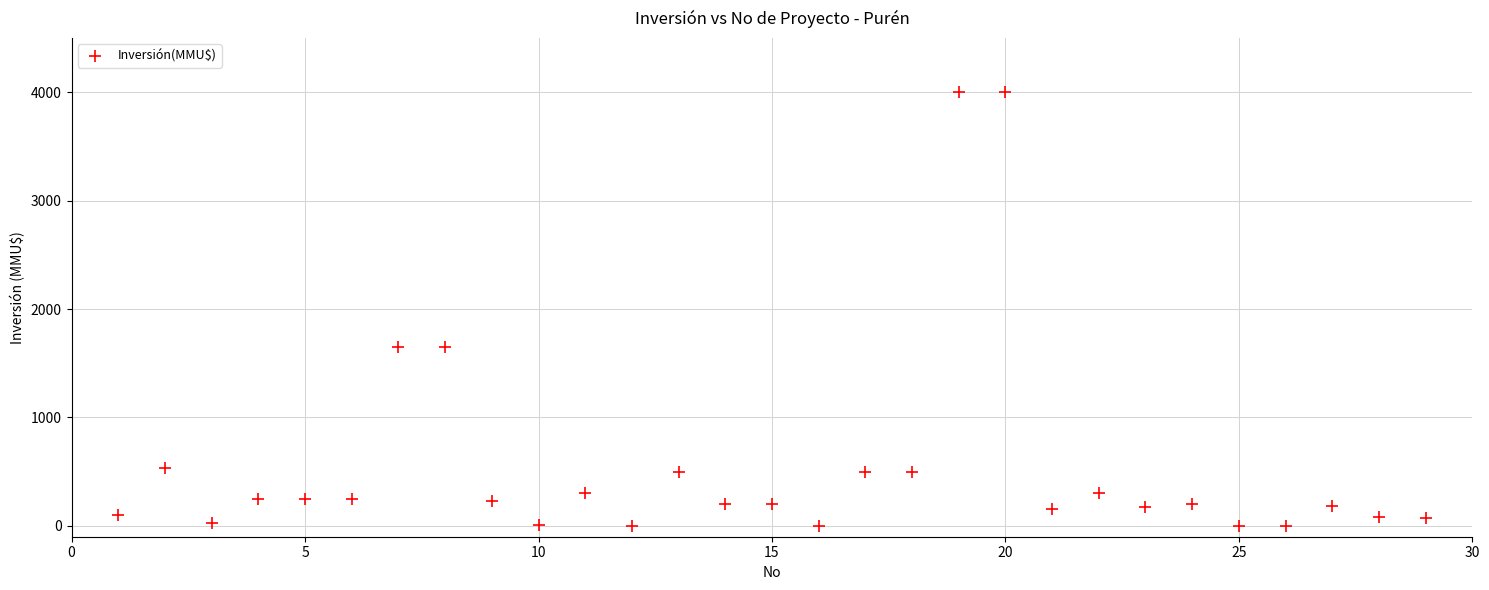

What is the range of Y values (max minus min)?

4000